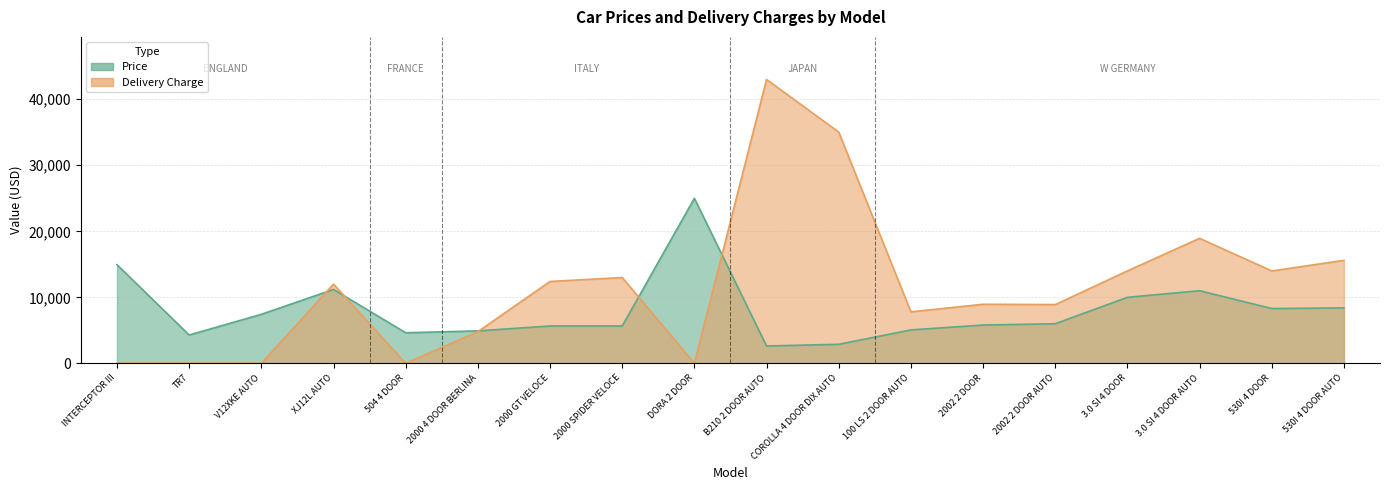

Reading left to right, extract all data points from this chart.

Price: 14940	4292	7427	11194	4631	4915	5660	5660	25000	2626	2886	5063	5800	6000	10000	11000	8300	8400
Delivery Charge: 0	0	0	12000	0	4800	12400	13000	0	43000	35030	7800	8950	8900	14000	18940	14000	15600